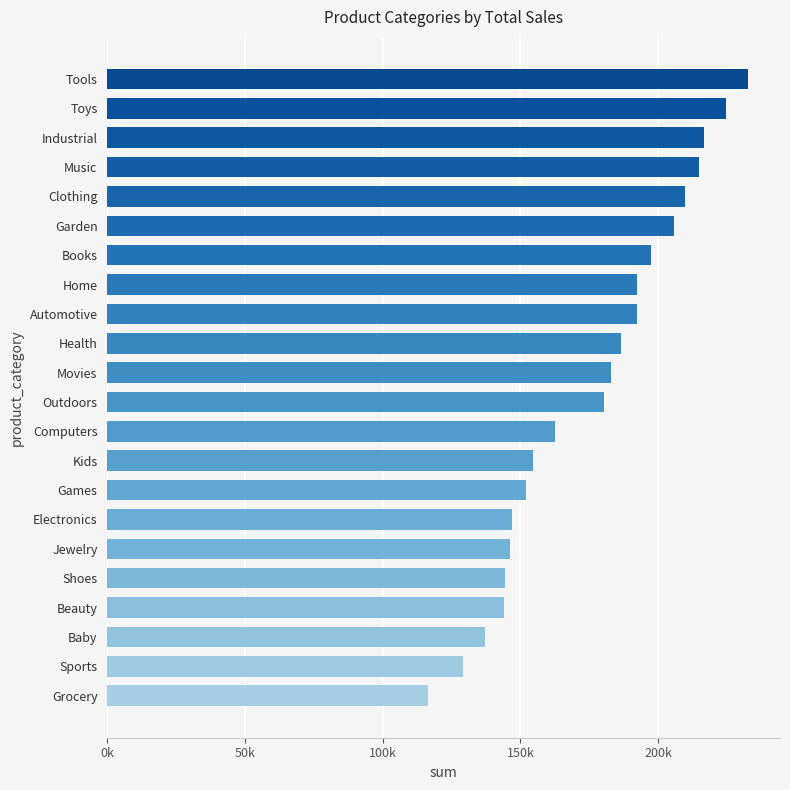

What is the average value?

175868.9